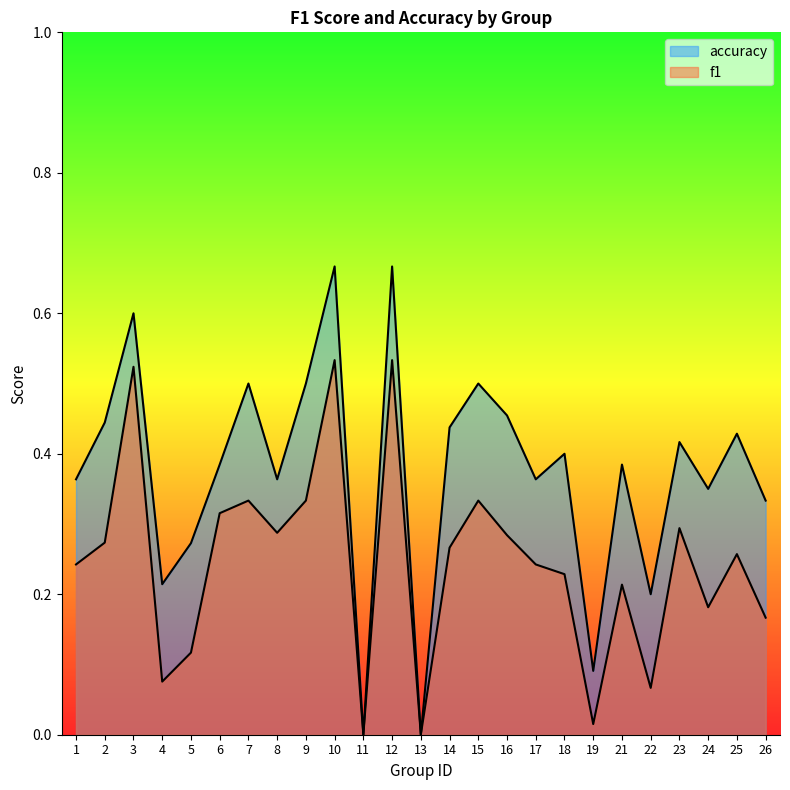

Which series has the largest total across all categories?

accuracy